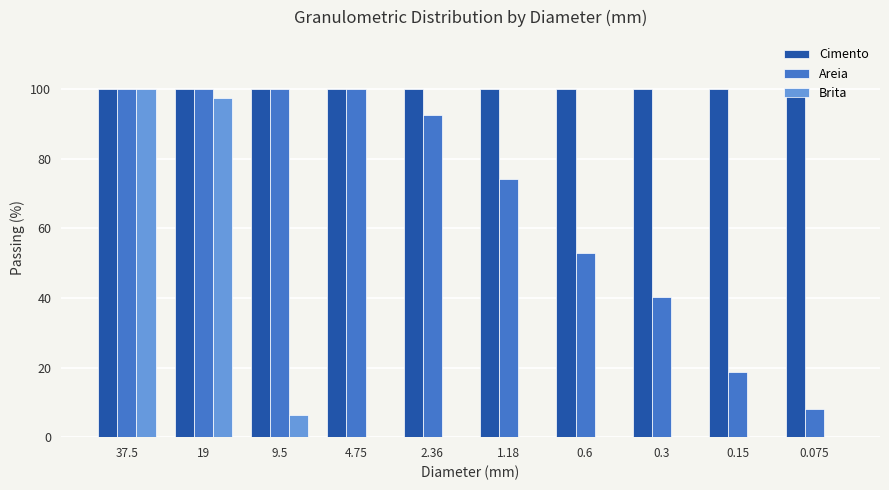

What is the sum of all Cimento values?

1000.0